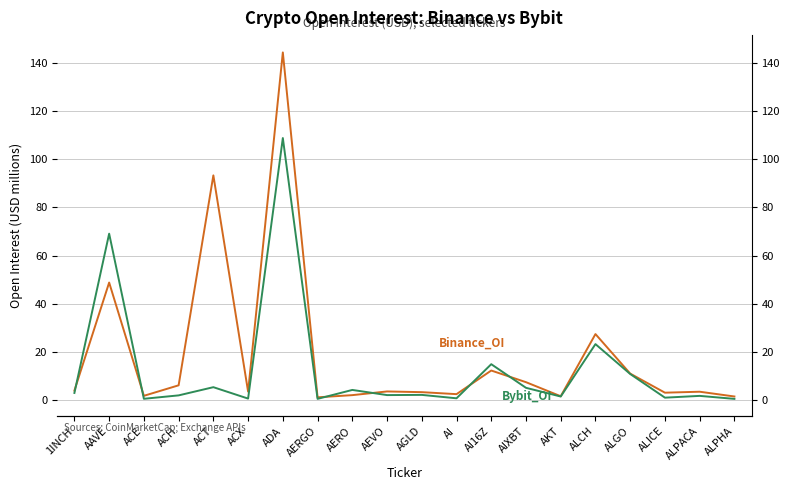

After their last crossing, which series has the higher values: Bybit_OI or Binance_OI?

Binance_OI